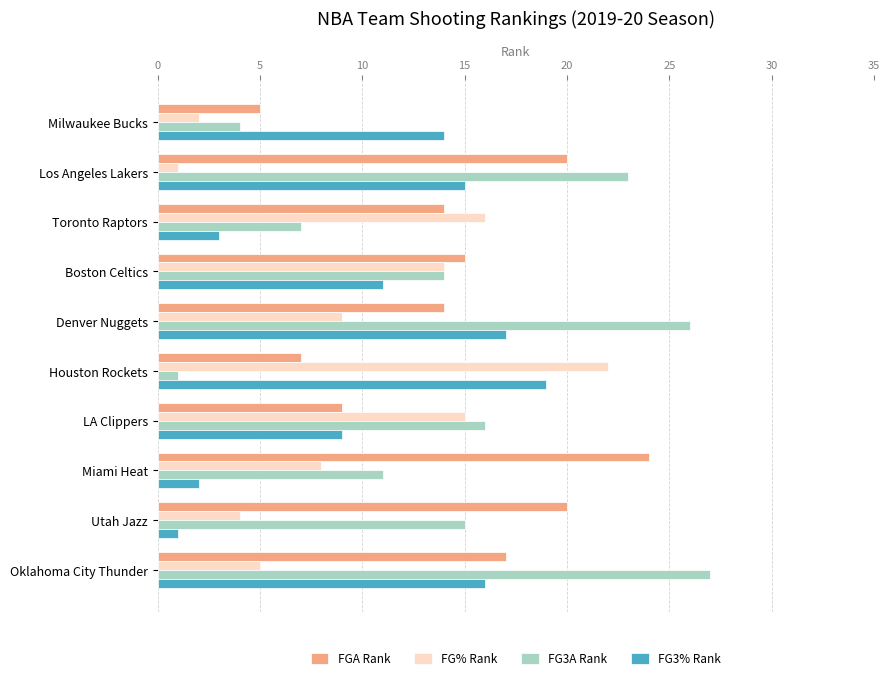

Between Toronto Raptors and Boston Celtics, which series saw the biggest shift?

FG3% Rank